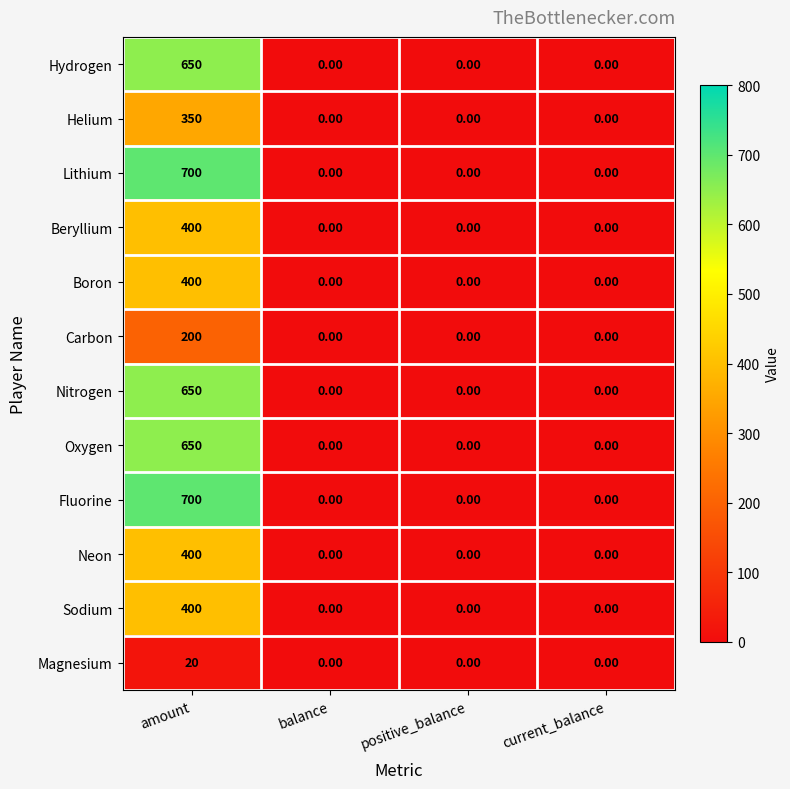

What is the difference between the maximum and minimum values in the Beryllium series?

400